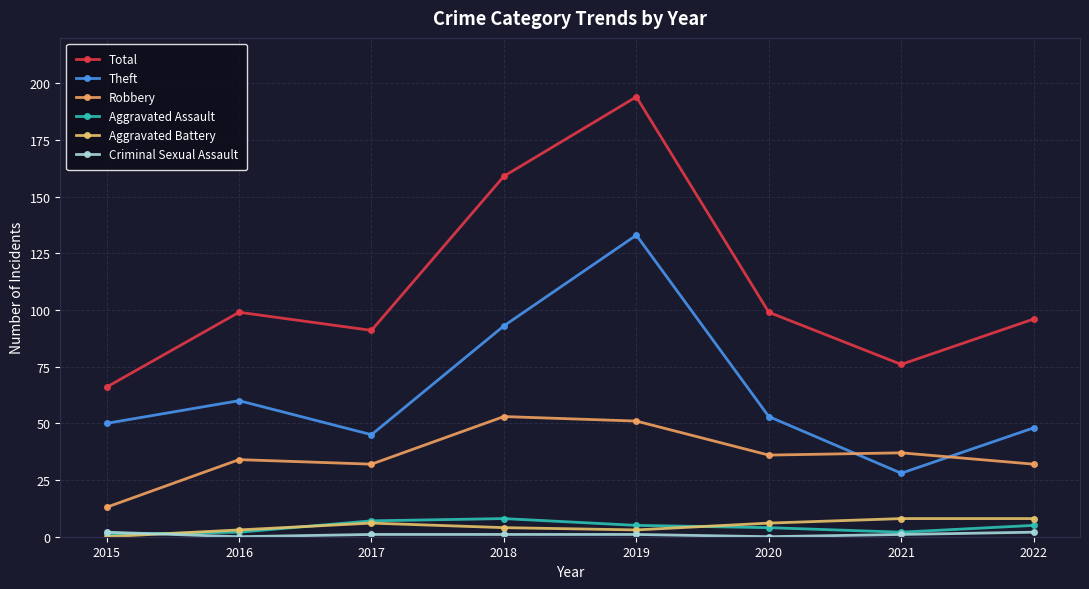

Is the value of Total at 2015 greater than the value of Theft at 2020?

Yes